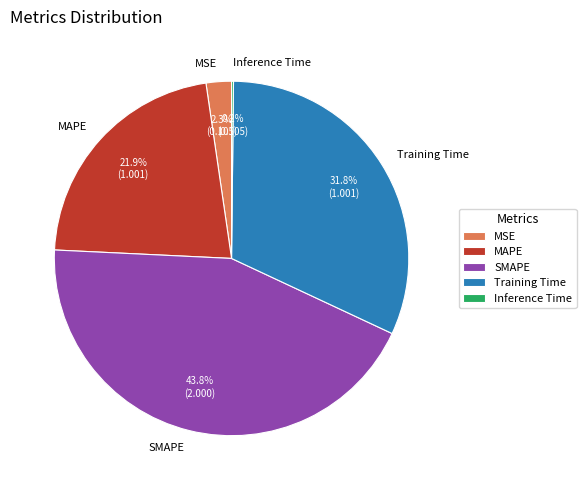

Does any single category account for the majority?

No